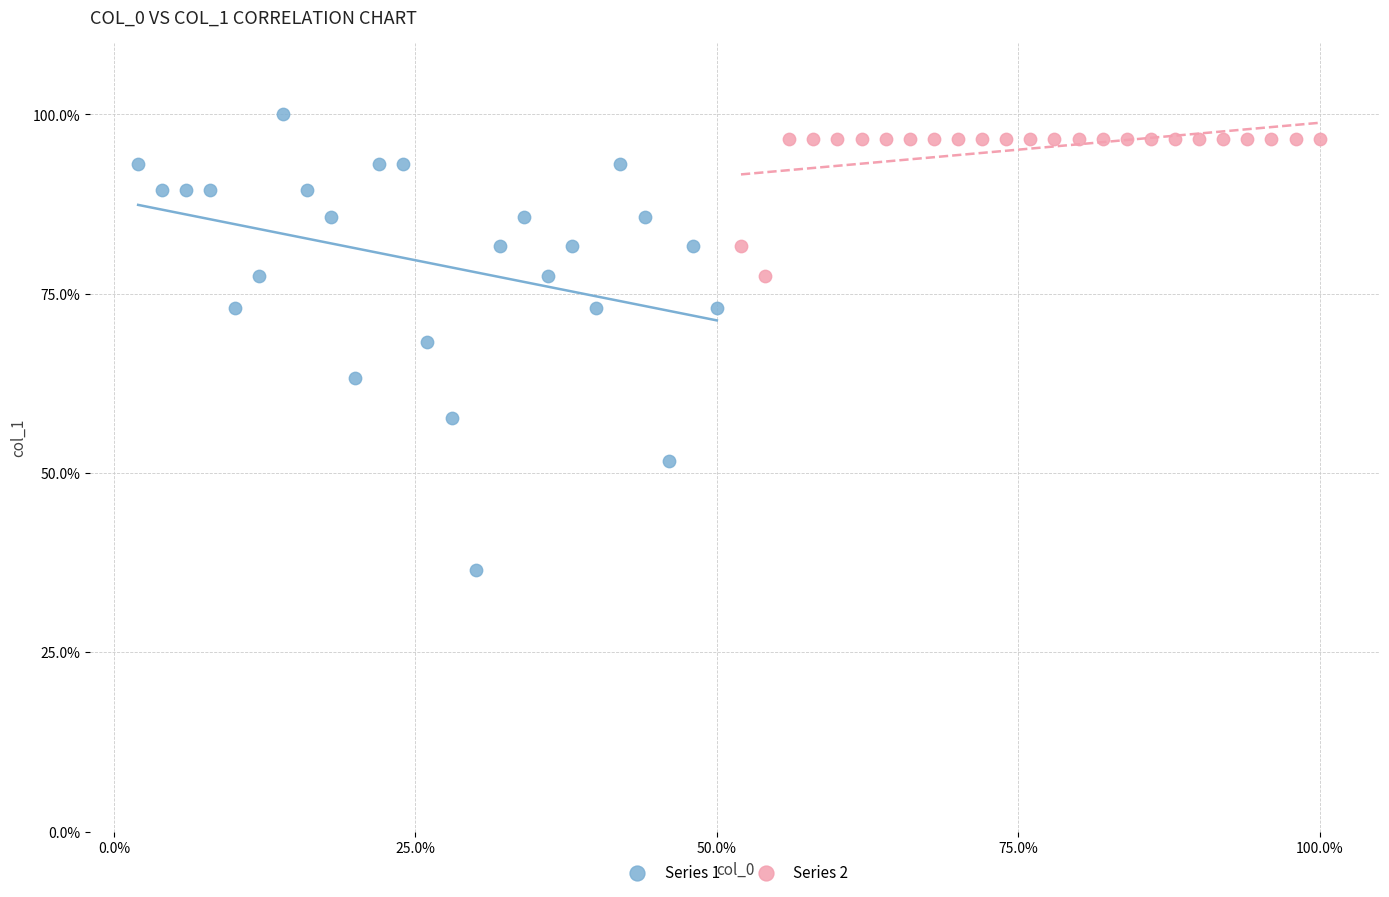

Which series reaches the minimum Y coordinate?

Series 1